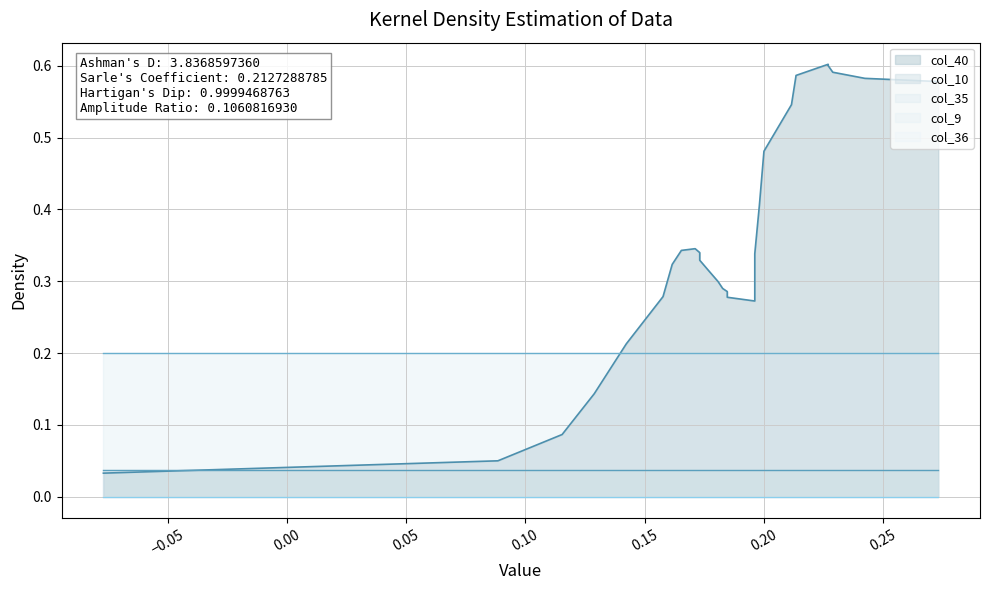

Which series has the largest total across all categories?

col_35